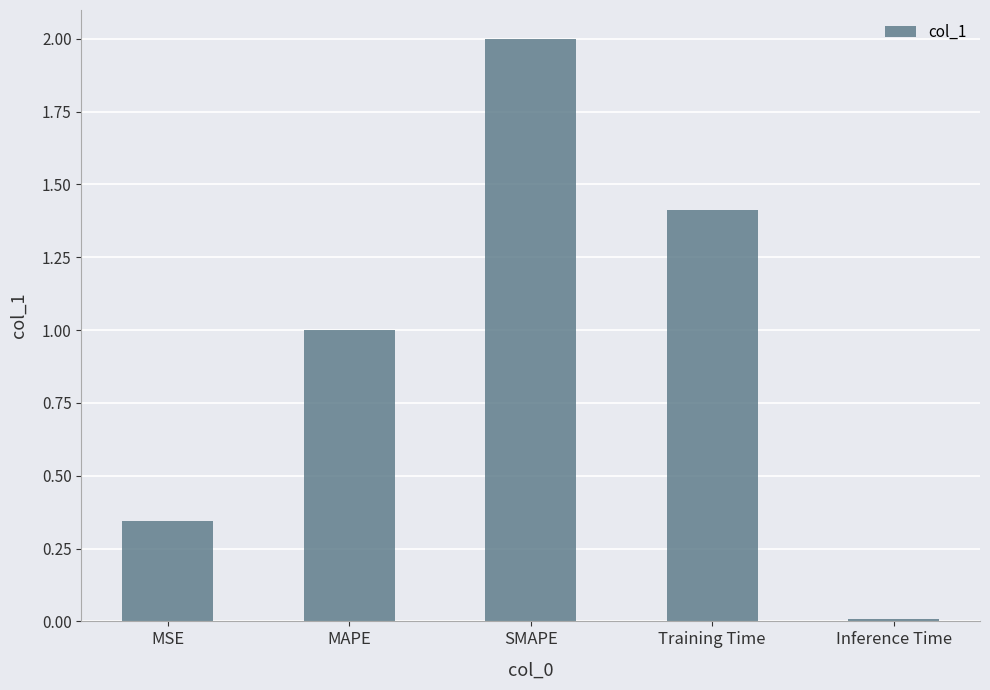

Between Inference Time and MAPE, which is larger?

MAPE